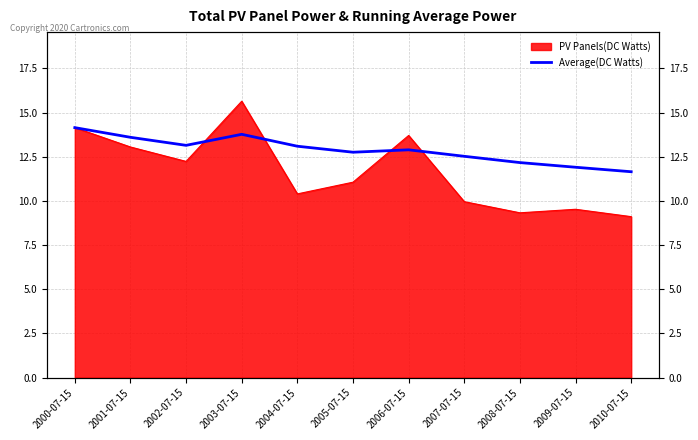

At which category does the chart reach its minimum across all series?

2010-07-15